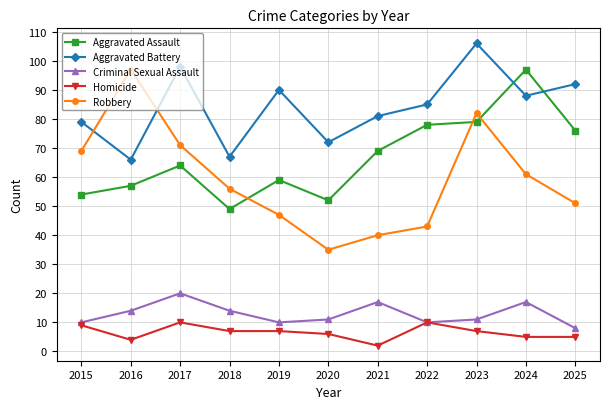

What are all the series names shown in the legend?

Aggravated Assault, Aggravated Battery, Criminal Sexual Assault, Homicide, Robbery